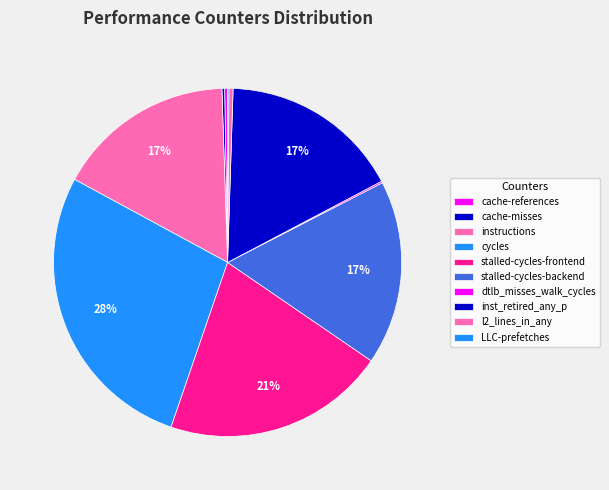

What is the change in value from cache-misses to l2_lines_in_any?

+291241244